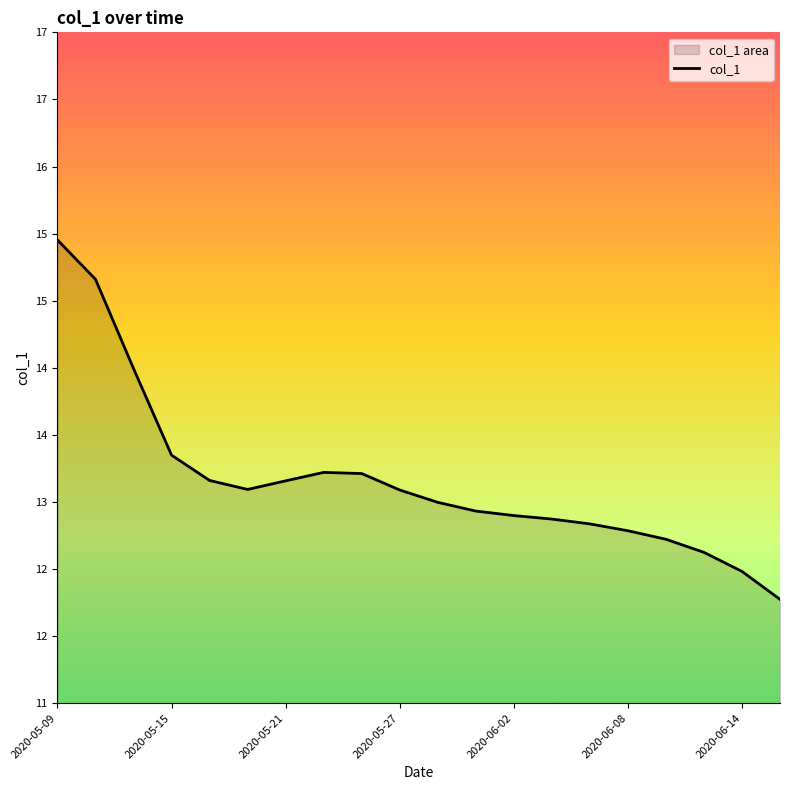

What value does the data have at 2020-05-15?

13.3